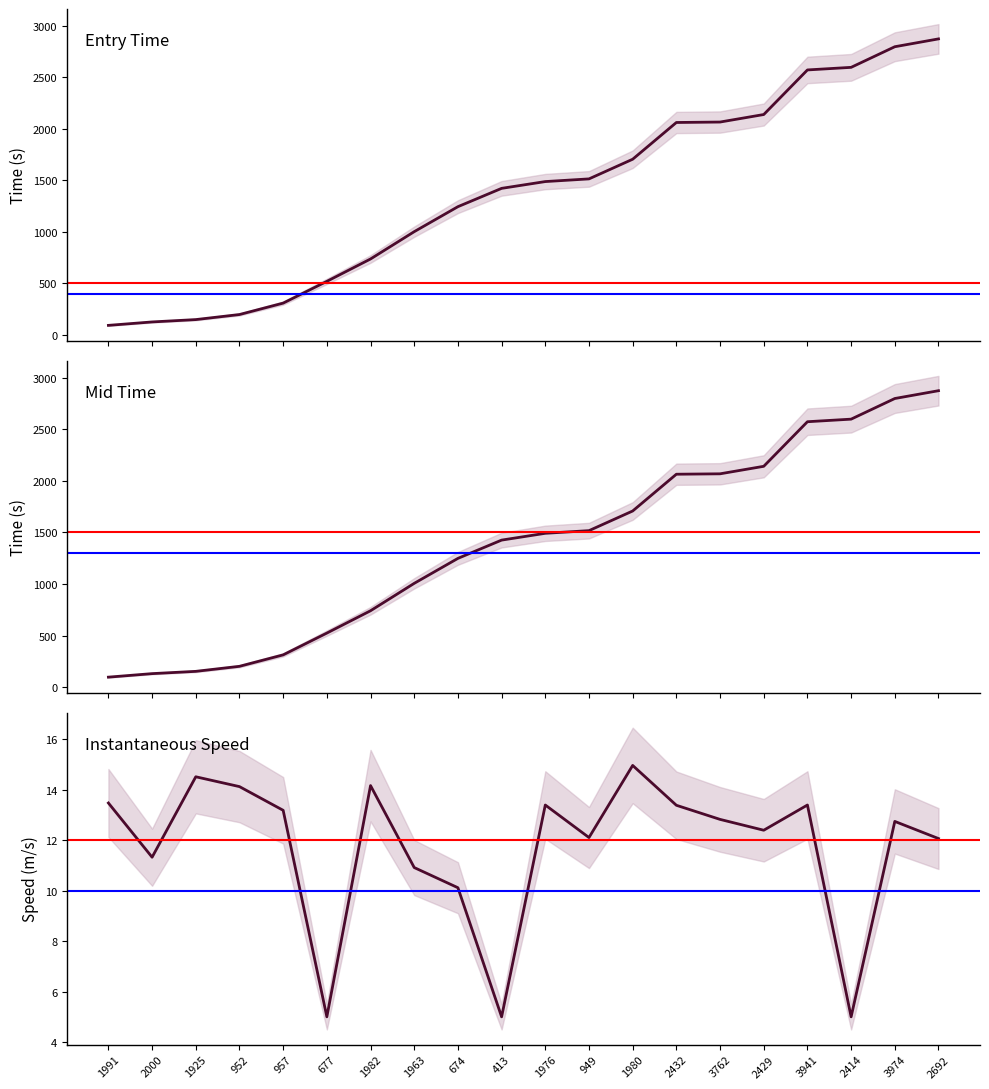

What position from the right is 957?

16